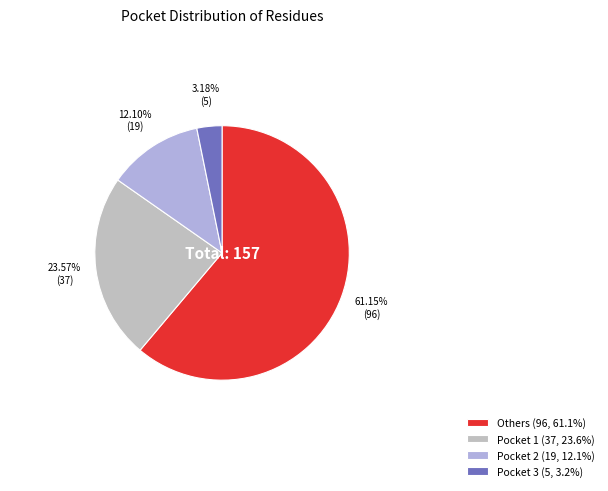

To the nearest percent, what is the average slice percentage?

25%